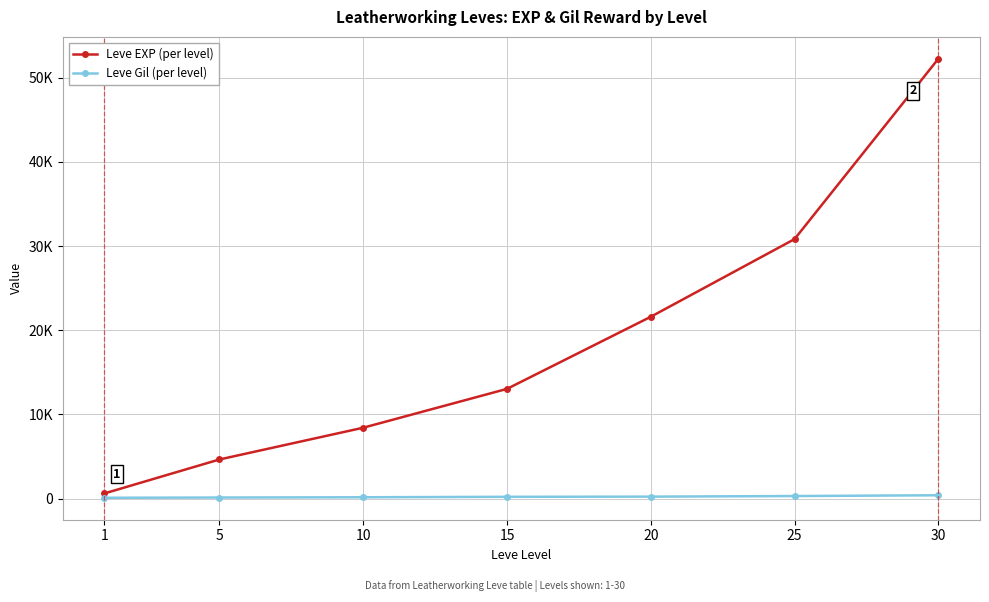

Which series changed the most between 10 and 20?

Leve EXP (per level)